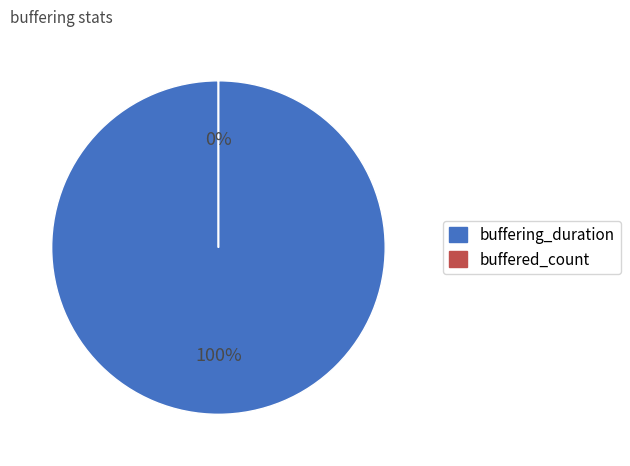

What is the change in value from buffering_duration to buffered_count?

-56717468